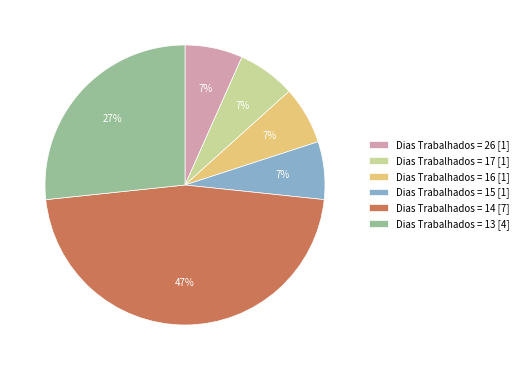

What is the ratio of the value at Dias Trabalhados = 15 [1] to the value at Dias Trabalhados = 16 [1]?

1.0